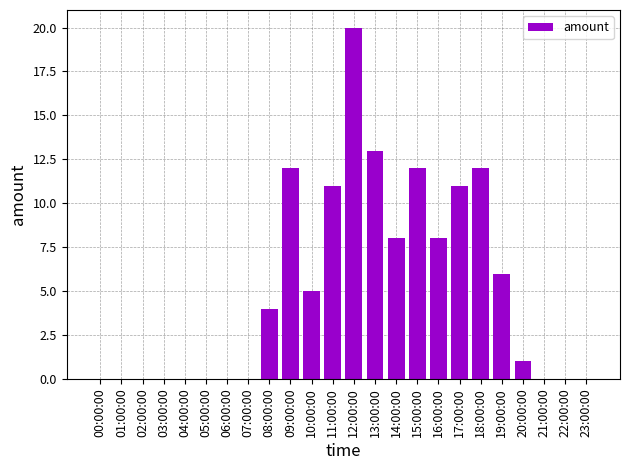

Is it true that the value at 06:00:00 is 0?

True